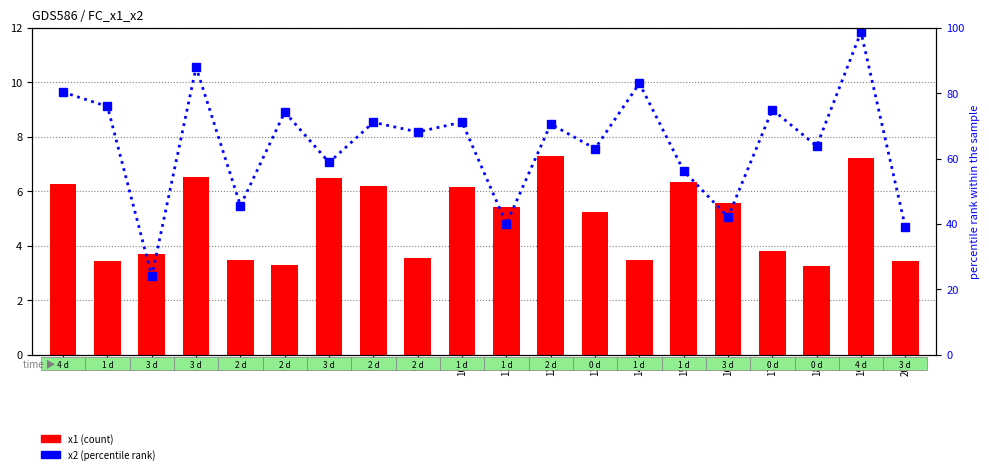

What is the difference between the x2 (percentile rank) values at 3 and 1?

56.3